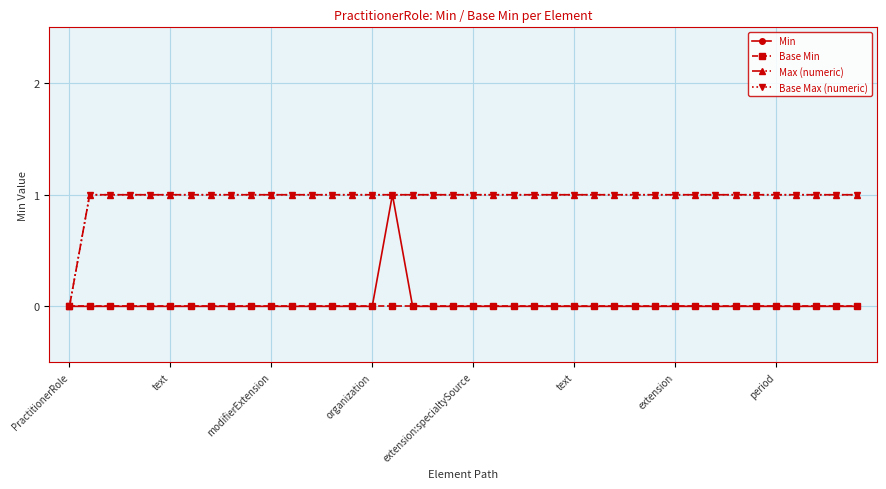

What is the label of the 28th point from the left?

27